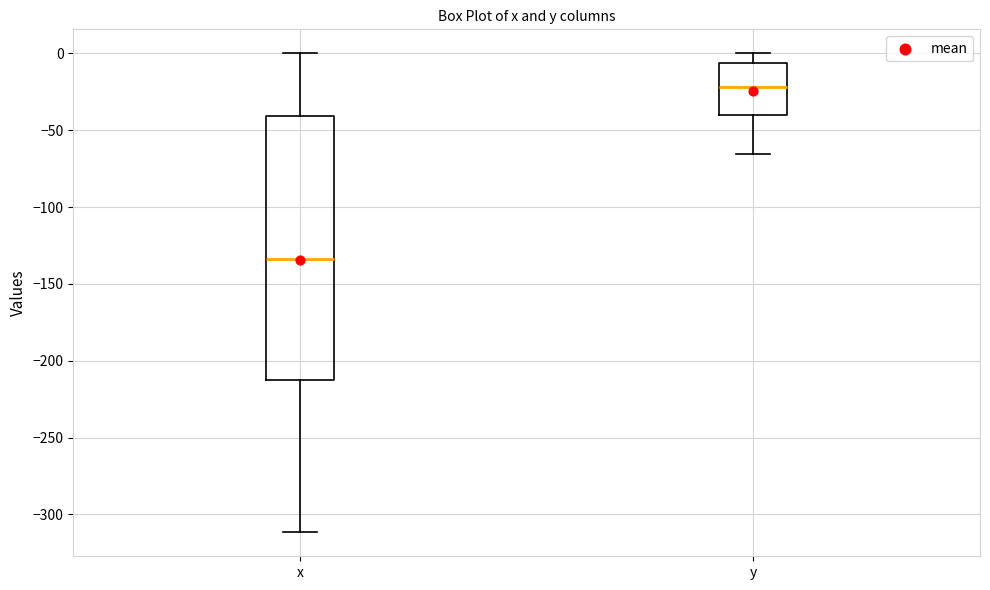

Reading left to right, transcribe this box plot: for each box, give where its median line is, the range the box spans, and where its two whiskers end, as read against the y-axis. The values are not printed on the chart, so give them approximately, as read against the axis.

x: median -135, box -215 to -40, whiskers -310 to 0
y: median -20, box -40 to -5, whiskers -65 to 0